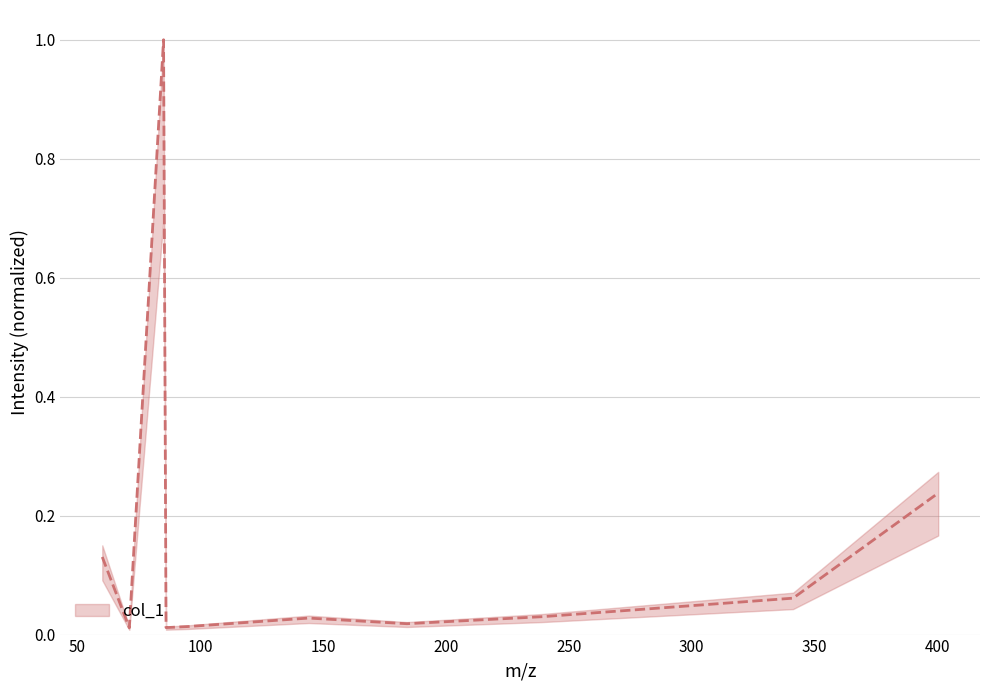

How many lines are shown in the chart?

1